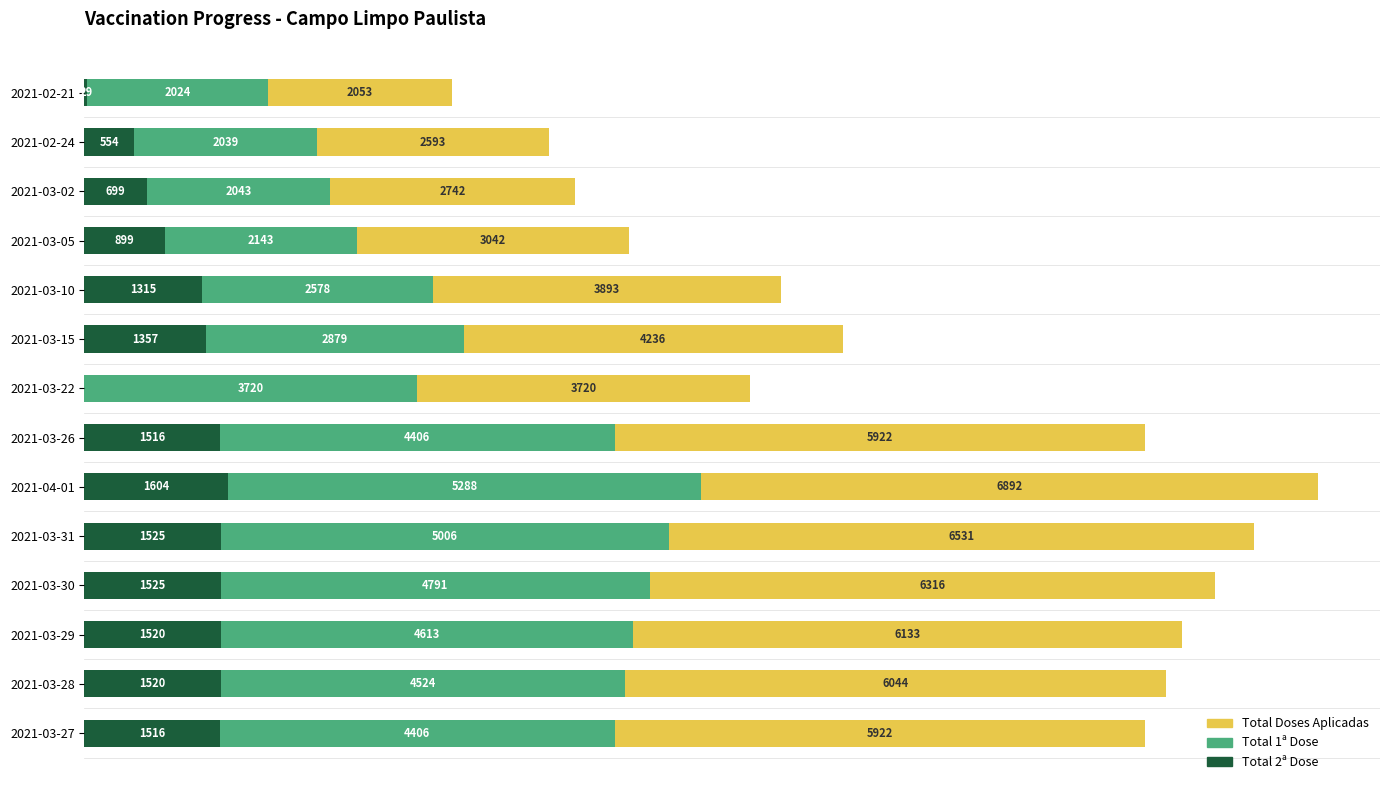

At which category is the sum across all series the highest?

2021-04-01